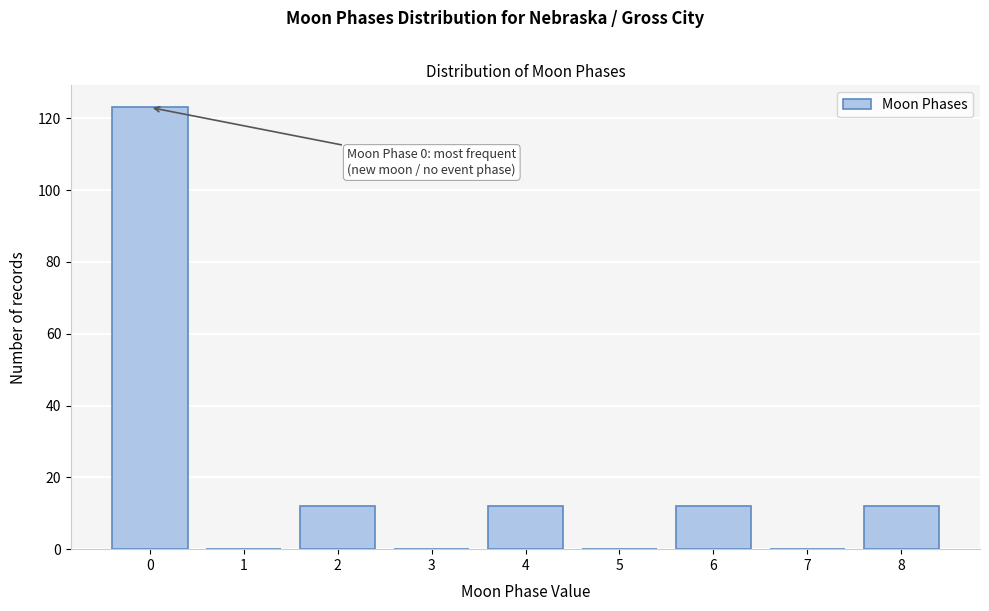

Reading left to right, what are all the values shown in this chart?

0=123	1=0	2=12	3=0	4=12	5=0	6=12	7=0	8=12